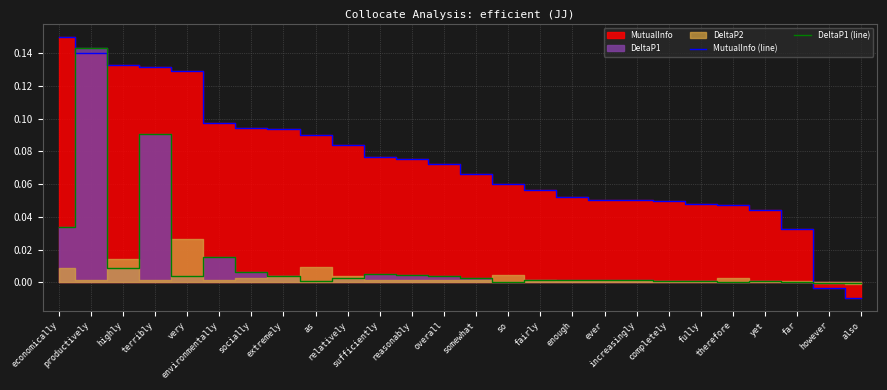

What position from the left is reasonably?

12